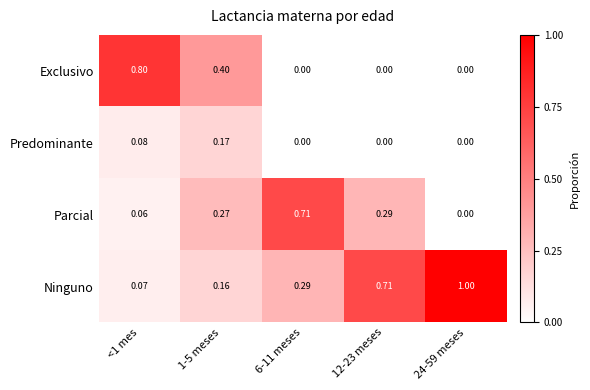

Between <1 mes and 1-5 meses, which series saw the biggest shift?

Exclusivo